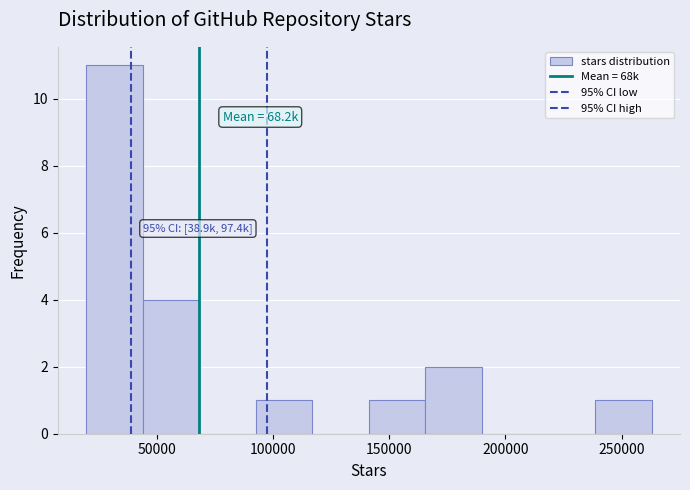

Which range on the x-axis has the tallest bar?

20000 to 45000